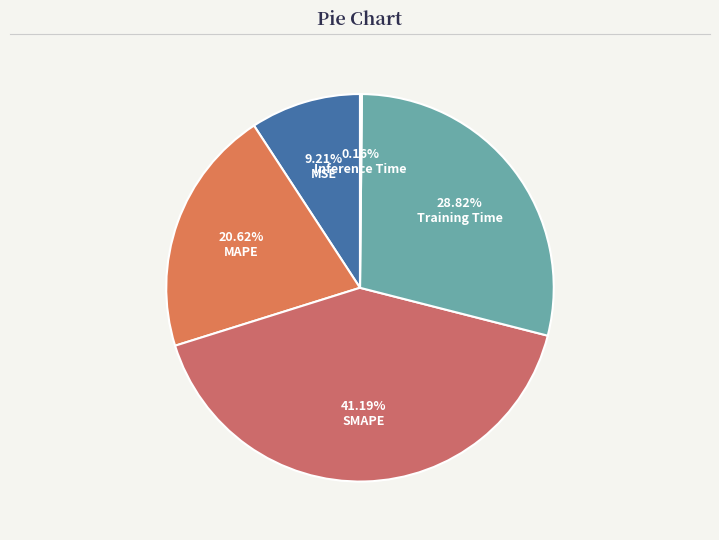

How many segments does this pie chart have?

5